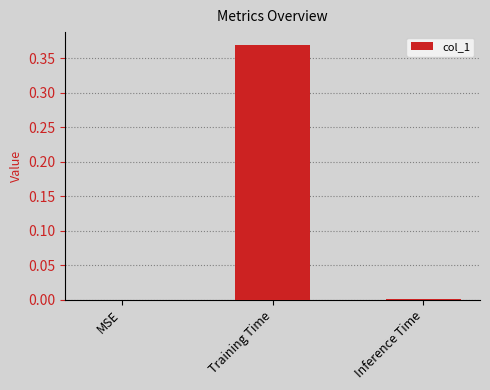

Which label corresponds to the largest value in the chart?

Training Time